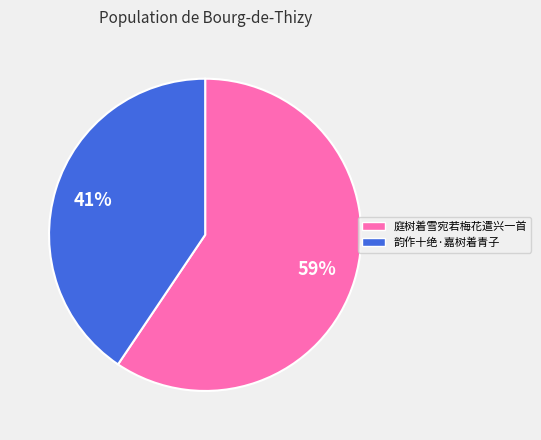

How many segments does this pie chart have?

2